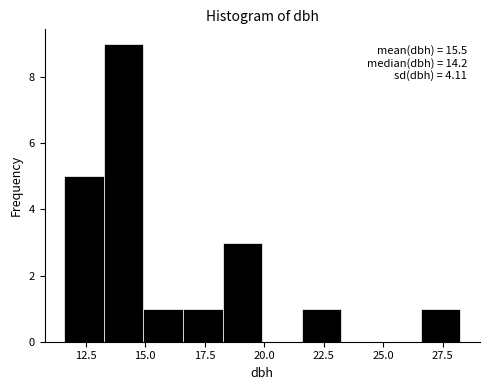

Read against the x-axis, roughly where is the centre of the tallest bar?

14.0